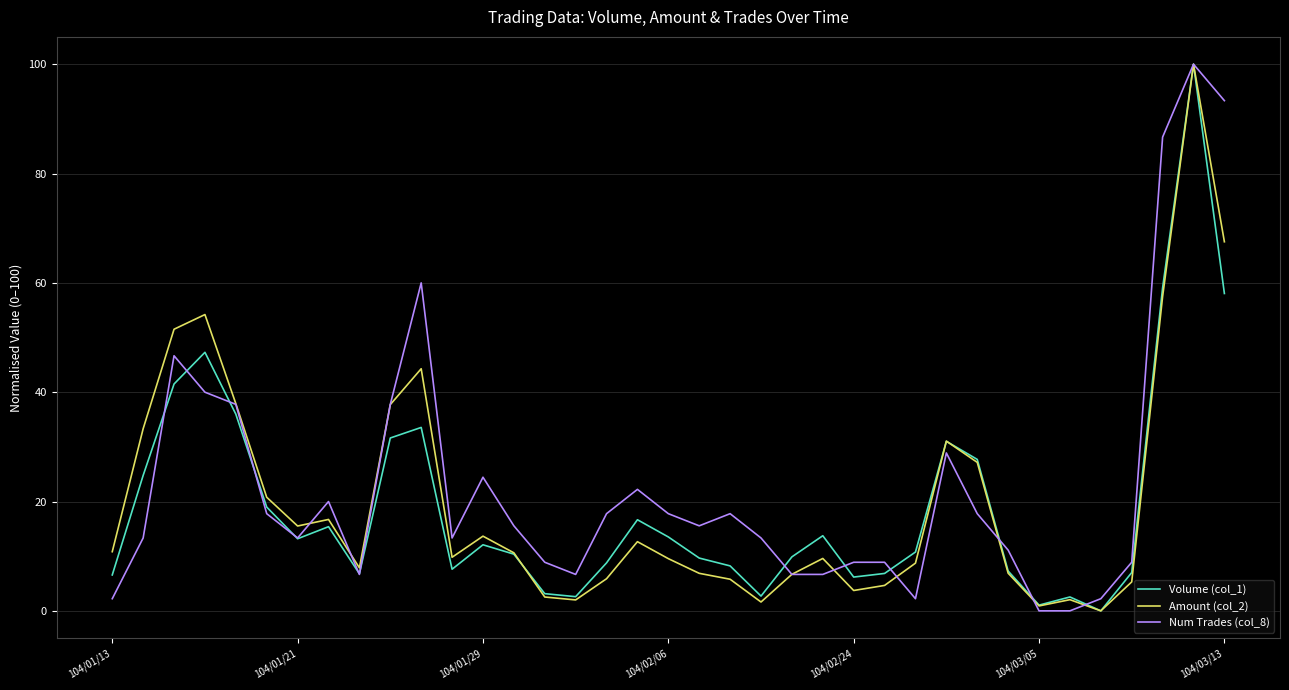

What is the maximum value for Num Trades (col_8)?

100.0